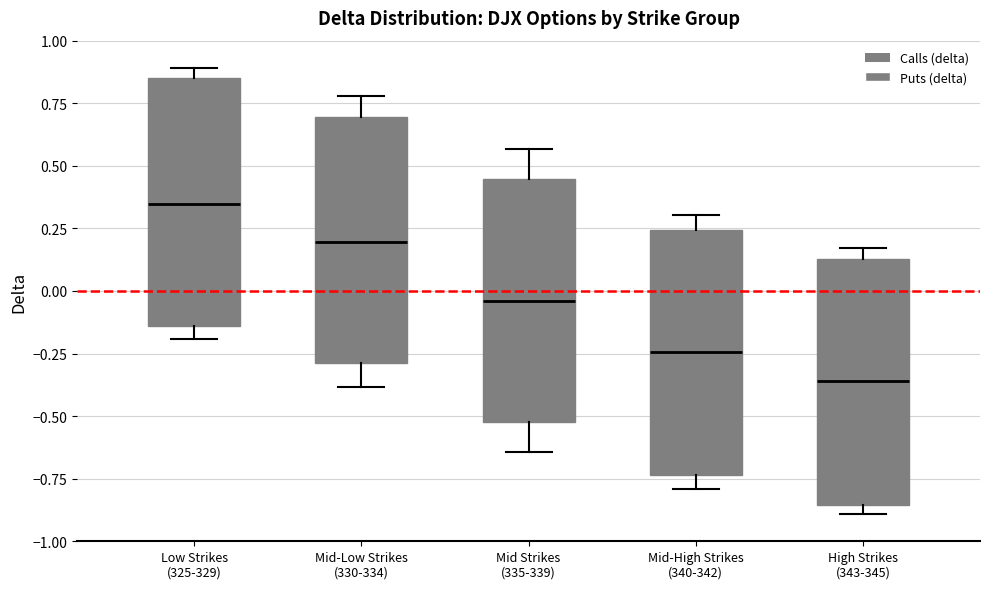

Which box has the highest median line?

Low Strikes (325-329)